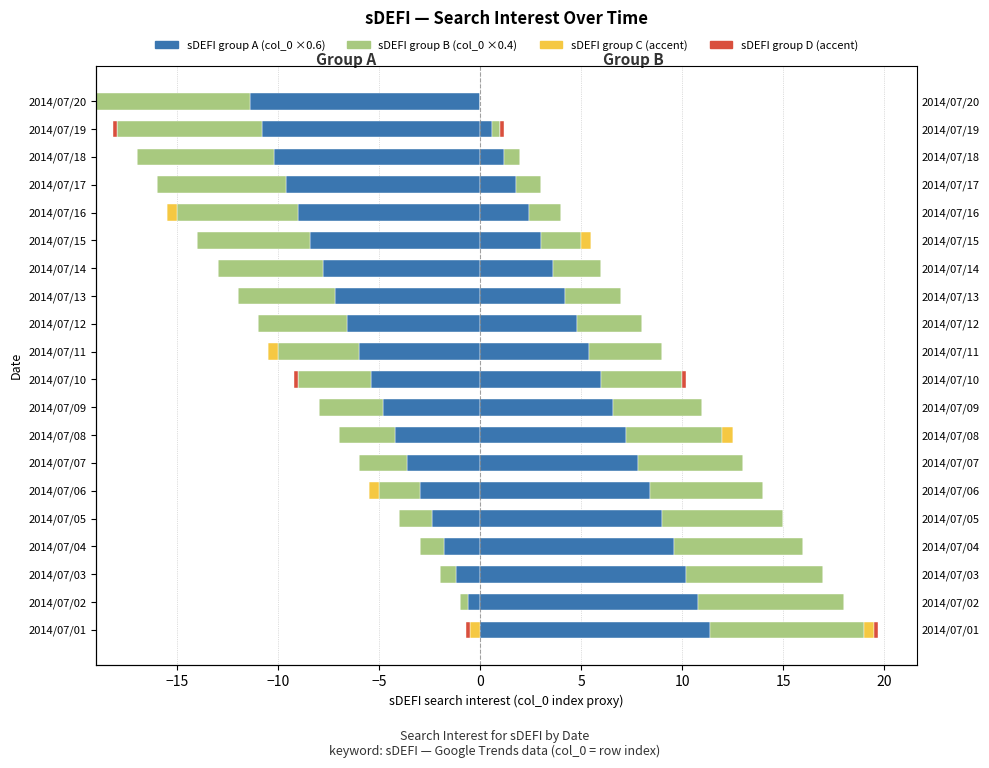

True or false: sDEFI group D (accent) has a value of 0.1 at 2014/07/07.

False